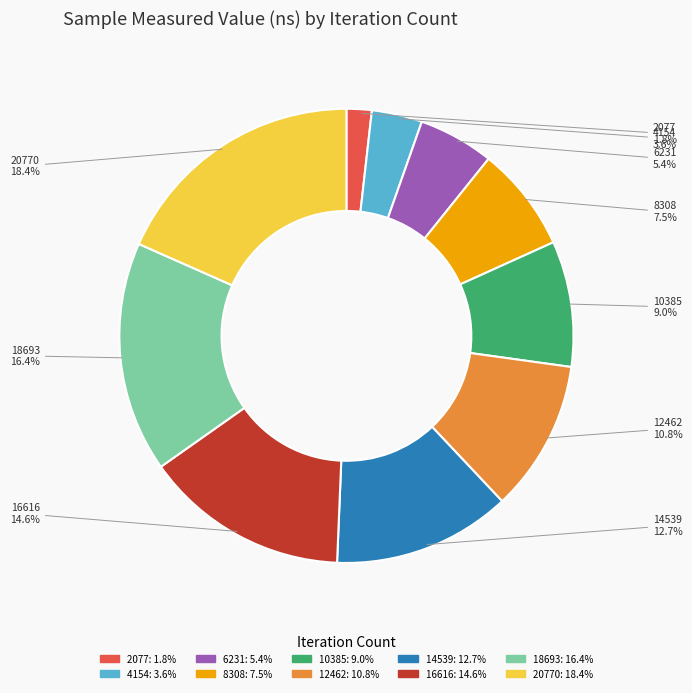

Is there any slice that represents more than half of the pie?

No